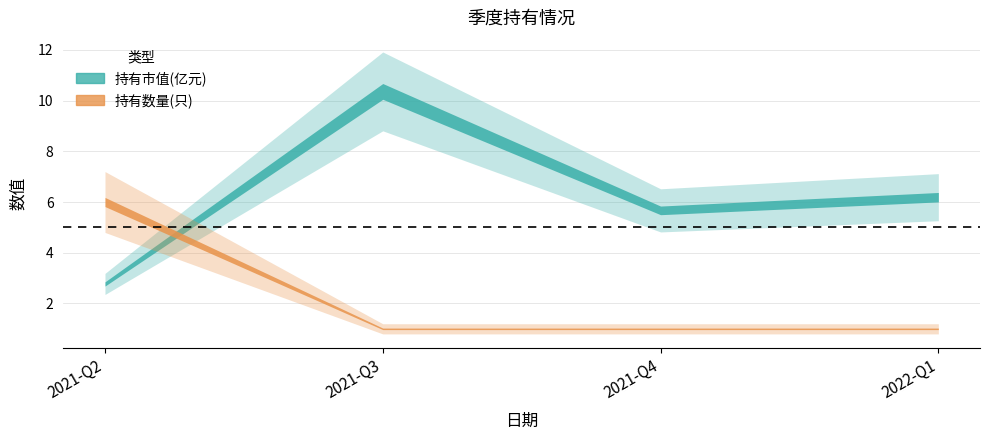

List the labels in order of 持有数量(只) value, smallest first.

2021-Q3, 2021-Q4, 2022-Q1, 2021-Q2